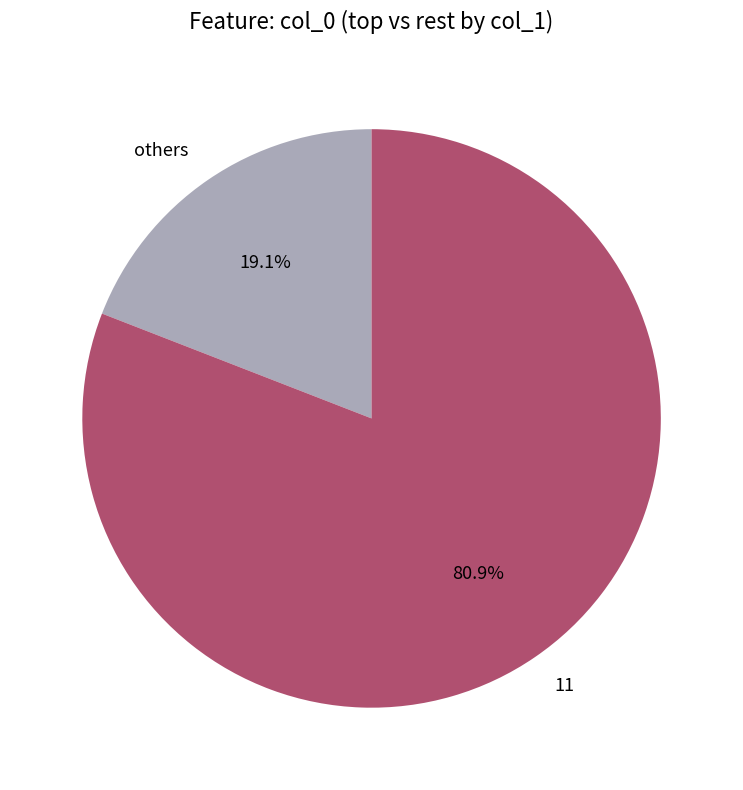

To the nearest percent, what is the average slice percentage?

50%